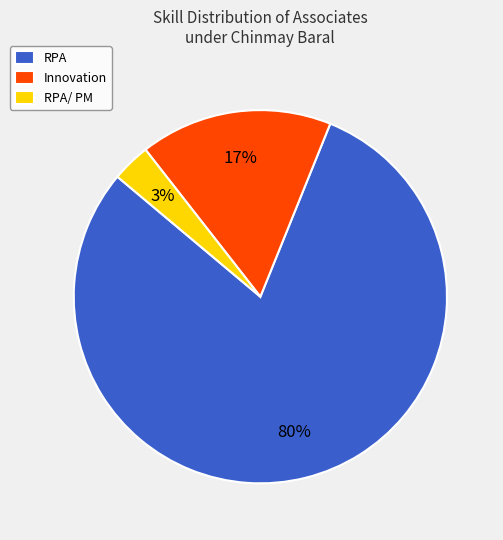

To the nearest percent, what is the average slice percentage?

33%